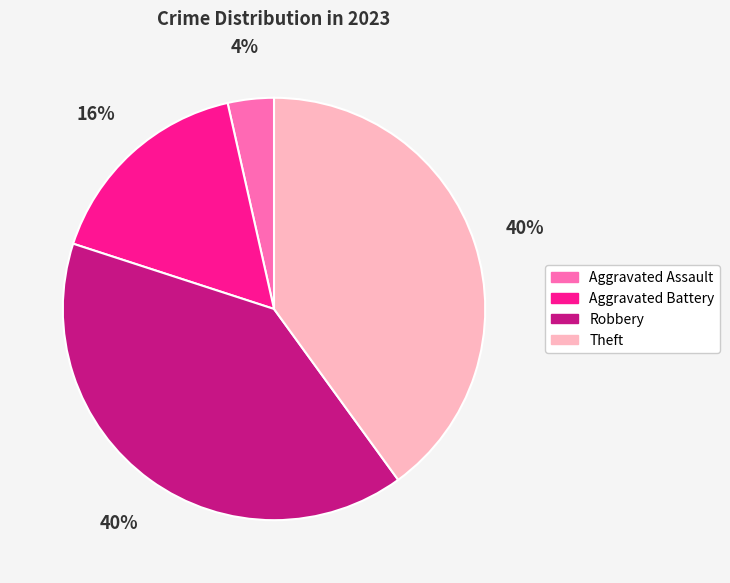

Does Aggravated Battery account for over 50% of the chart?

No